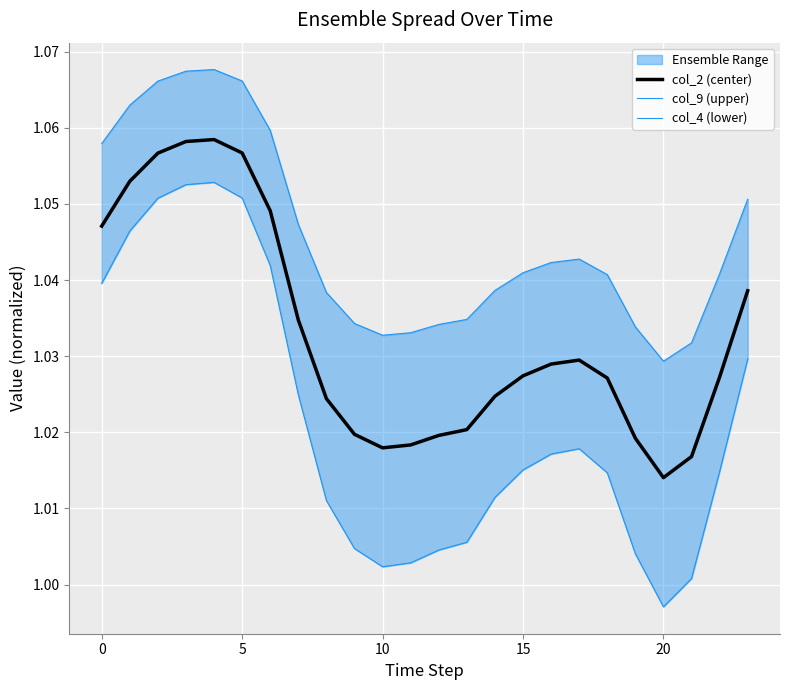

Reading left to right, what are all the values shown in this chart?

col_2 (center): 1.0	1.1	1.1	1.1	1.1	1.1	1.0	1.0	1.0	1.0	1.0	1.0	1.0	1.0	1.0	1.0	1.0	1.0	1.0	1.0	1.0	1.0	1.0	1.0
col_9 (upper): 1.1	1.1	1.1	1.1	1.1	1.1	1.1	1.0	1.0	1.0	1.0	1.0	1.0	1.0	1.0	1.0	1.0	1.0	1.0	1.0	1.0	1.0	1.0	1.1
col_4 (lower): 1.0	1.0	1.1	1.1	1.1	1.1	1.0	1.0	1.0	1.0	1.0	1.0	1.0	1.0	1.0	1.0	1.0	1.0	1.0	1.0	1.0	1.0	1.0	1.0